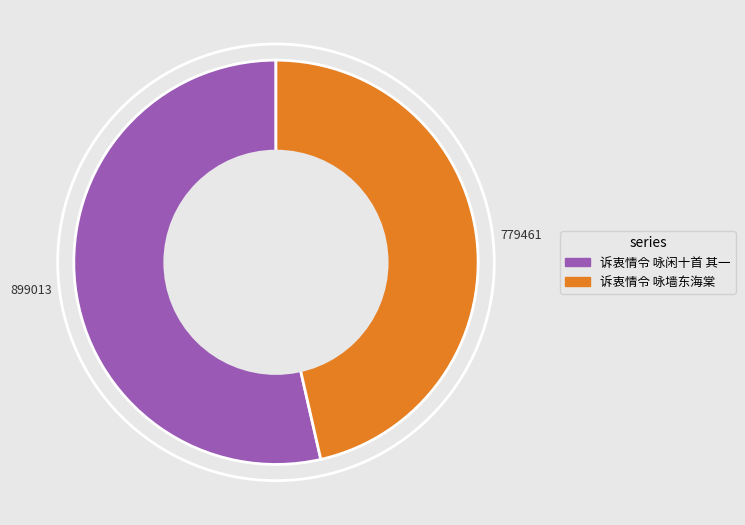

Is the sum of 诉衷情令 咏墙东海棠 and 诉衷情令 咏闲十首 其一 greater than half?

Yes